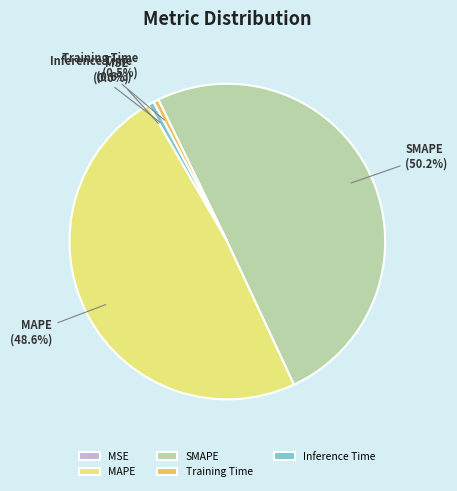

What is the total percentage of SMAPE and Training Time?

50.8%